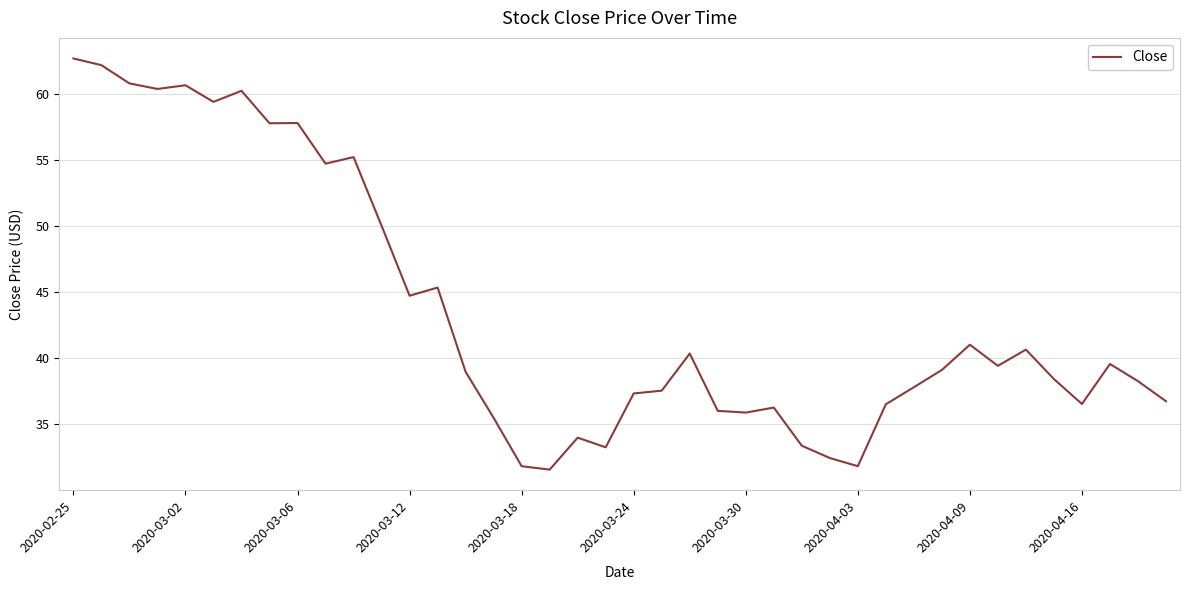

Is this an area chart (filled region under the line)?

No